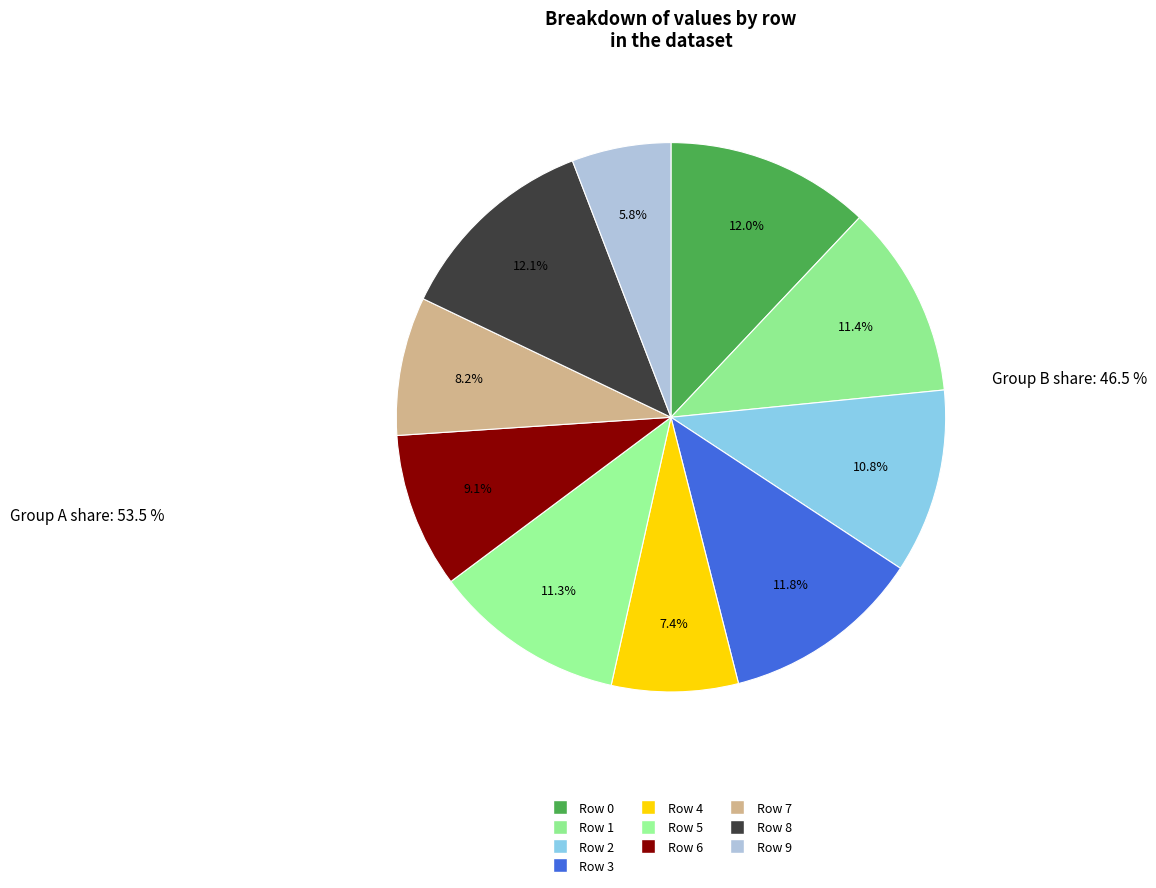

What is the largest slice in the pie chart?

Row 8